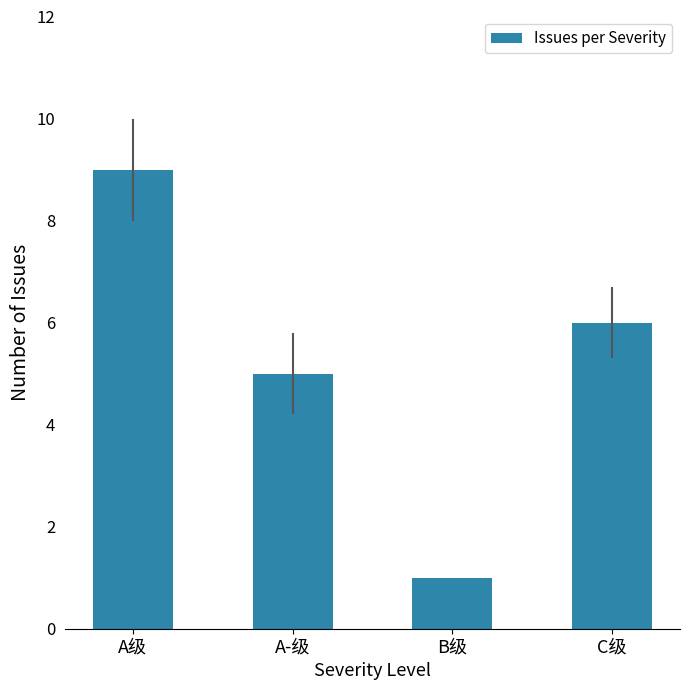

Which label corresponds to the largest value in the chart?

A级